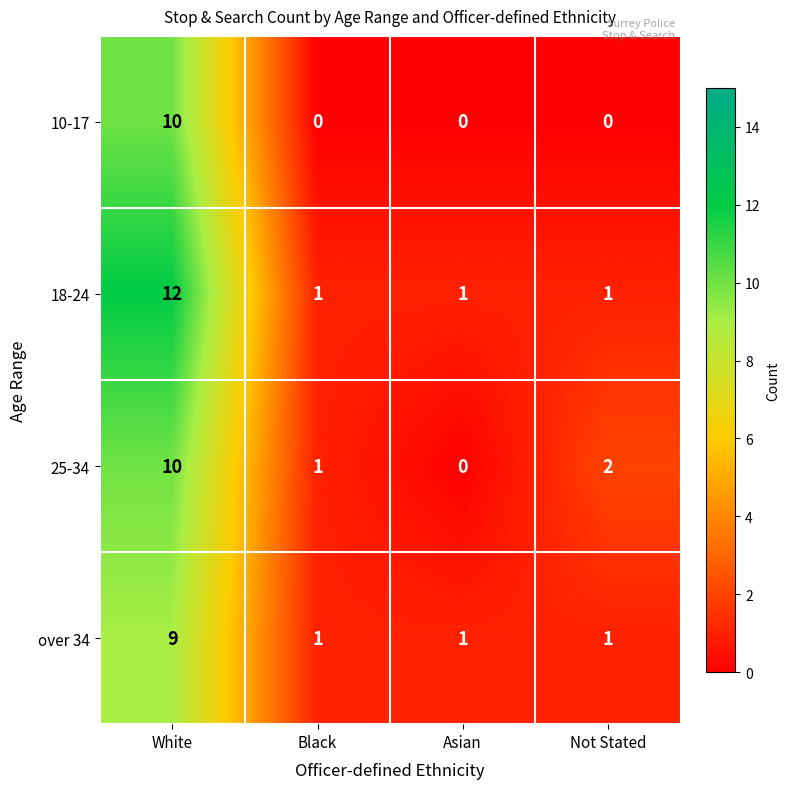

Reading left to right, extract all data points from this chart.

10-17: 10	0	0	0
18-24: 12	1	1	1
25-34: 10	1	0	2
over 34: 9	1	1	1